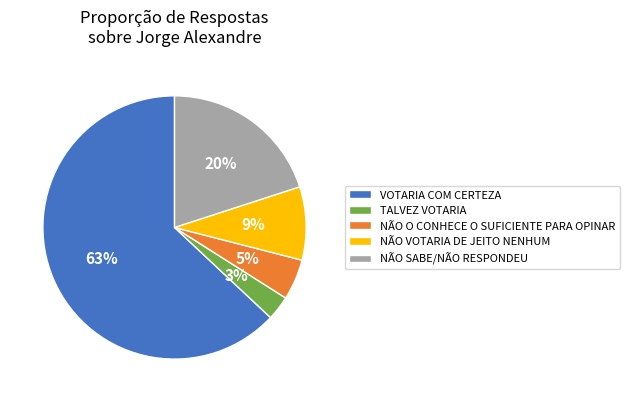

Combined, do TALVEZ VOTARIA and NÃO O CONHECE O SUFICIENTE PARA OPINAR account for over 50%?

No